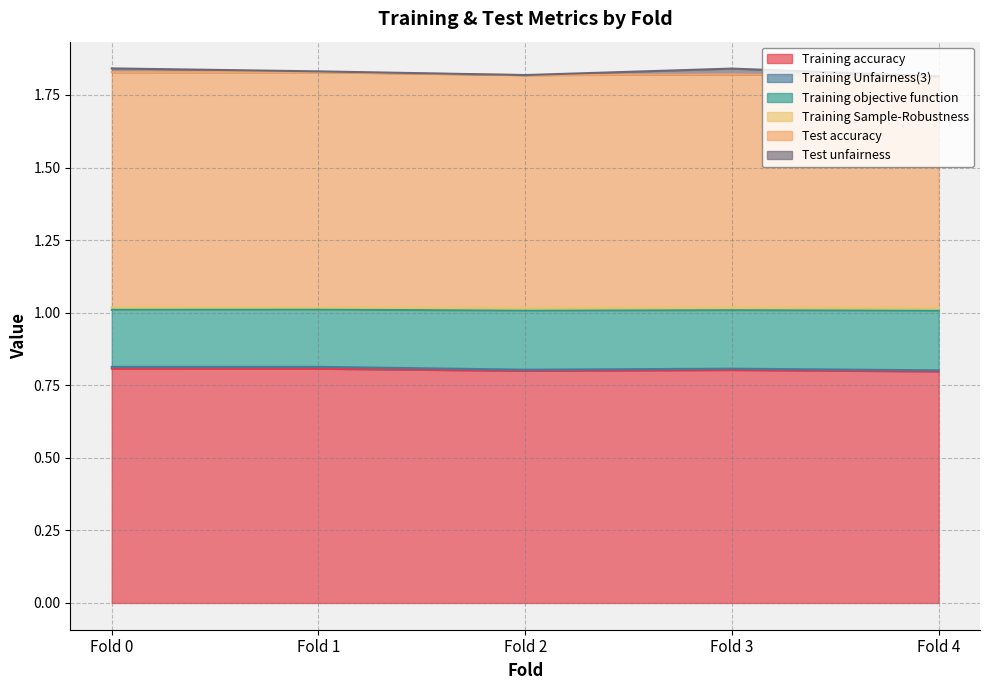

The value of Training accuracy at Fold 2 is 0.8. True or false?

True